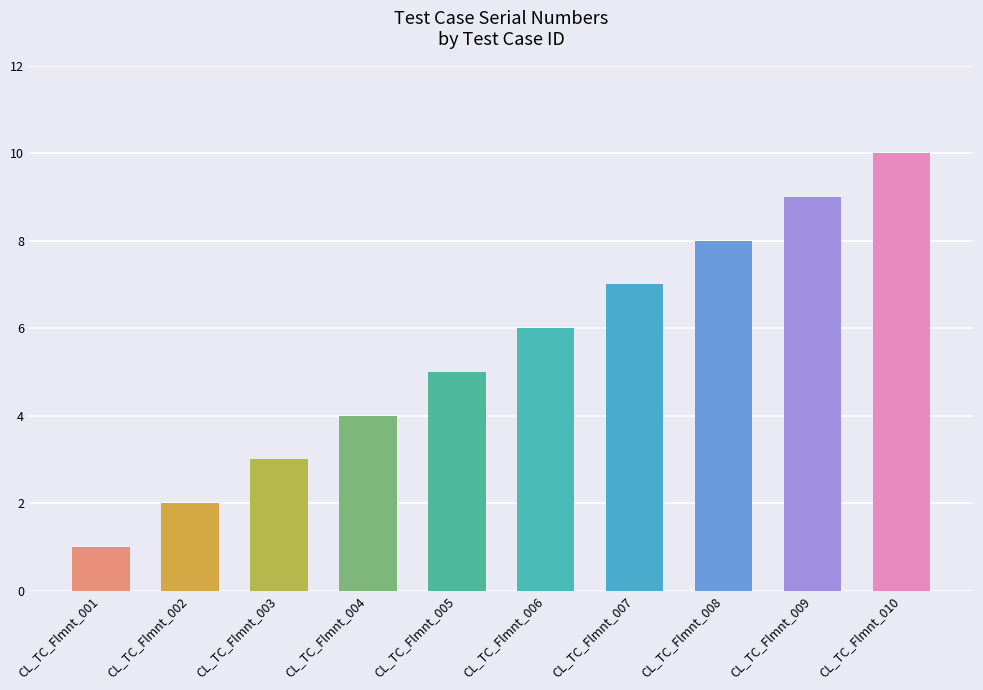

Reading left to right, extract all data points from this chart.

1	2	3	4	5	6	7	8	9	10